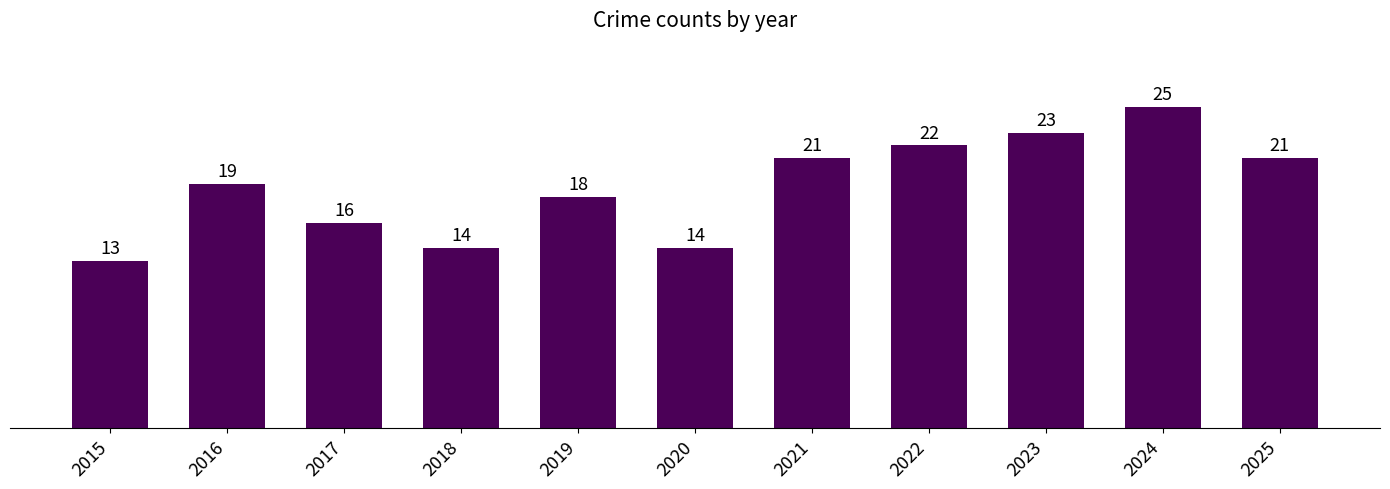

Reading right to left, extract all data points from this chart.

21	25	23	22	21	14	18	14	16	19	13